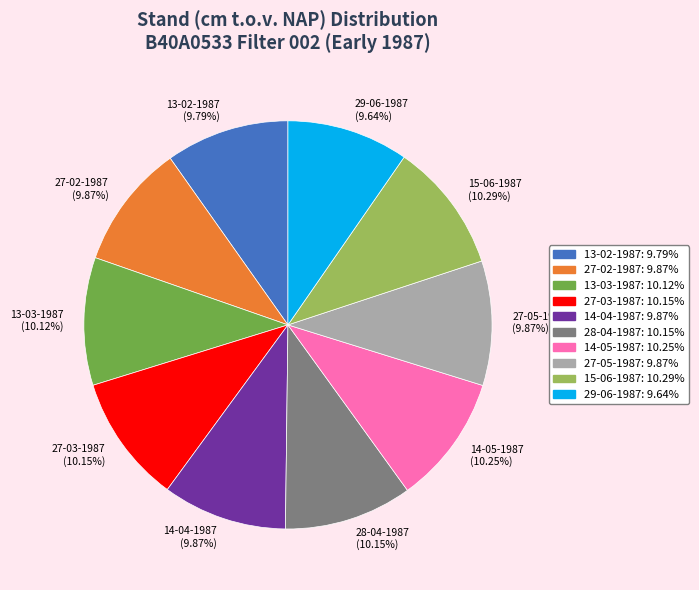

Does 14-04-1987 account for over 50% of the chart?

No